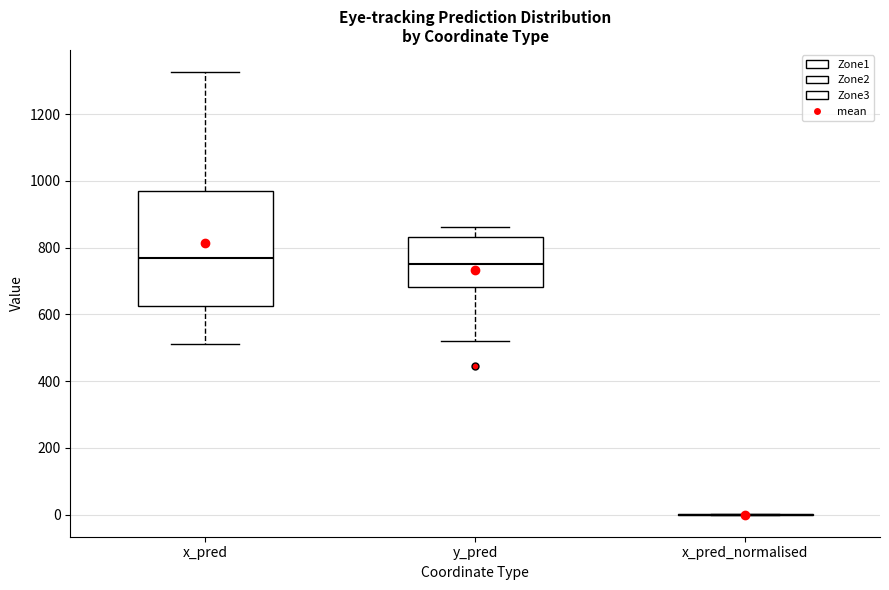

Reading left to right, transcribe this box plot: for each box, give where its median line is, the range the box spans, and where its two whiskers end, as read against the y-axis. The values are not printed on the chart, so give them approximately, as read against the axis.

x_pred: median 760, box 620 to 960, whiskers 520 to 1320
y_pred: median 760, box 680 to 840, whiskers 520 to 860
x_pred_normalised: box collapsed to a line at 0, whiskers 0 to 0